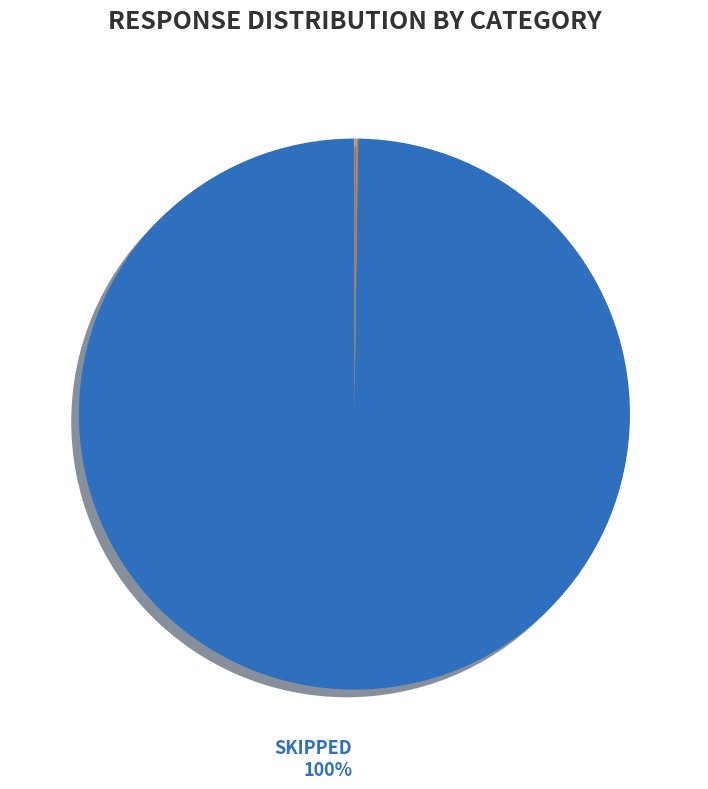

To the nearest percent, what is the difference between the largest and smallest slice percentages?

100%